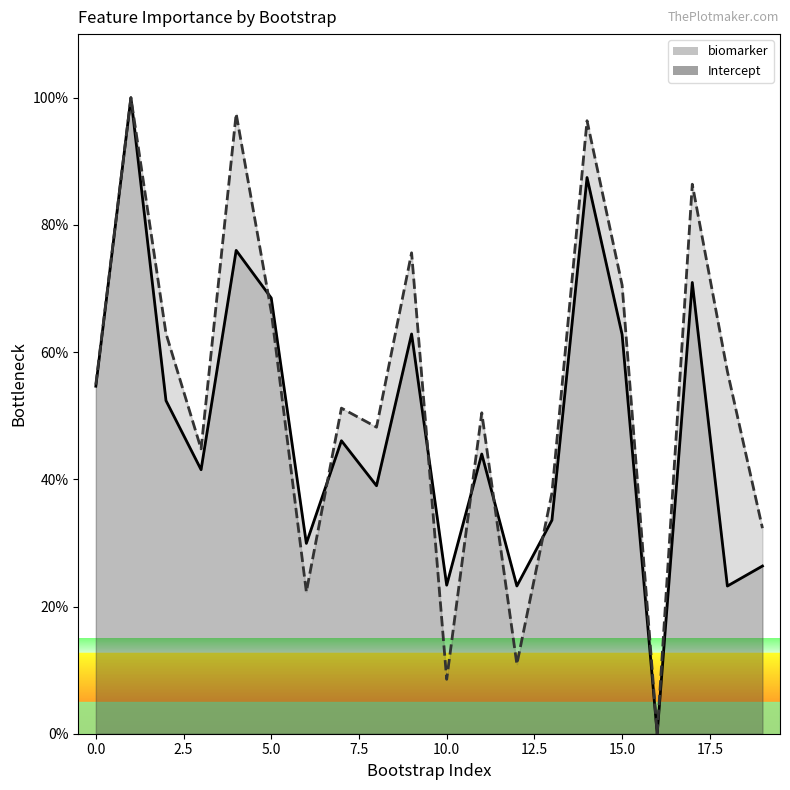

Does the chart have visible grid lines?

No